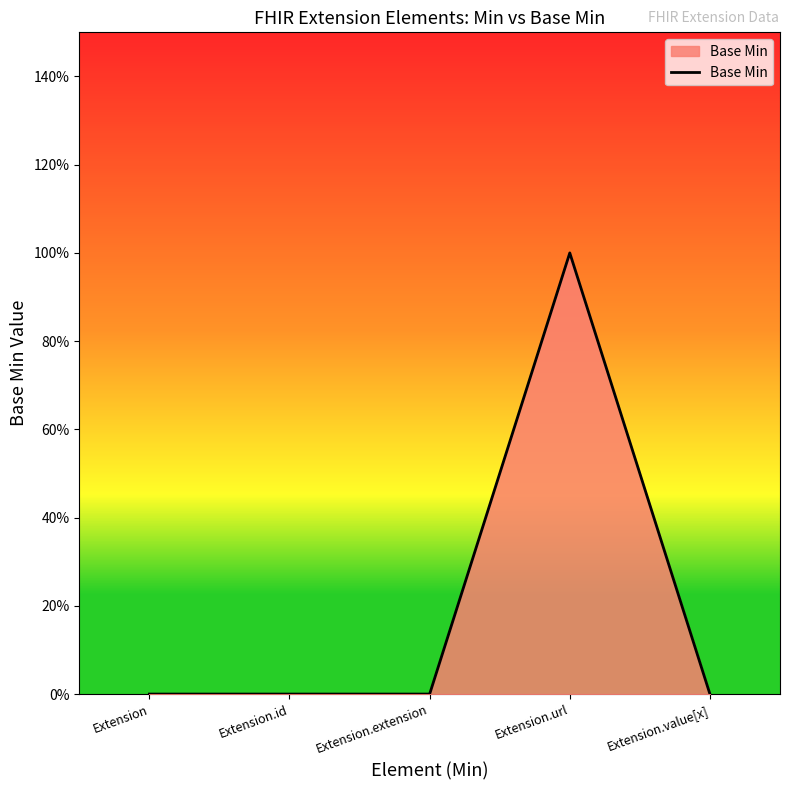

What position from the left is Extension?

1